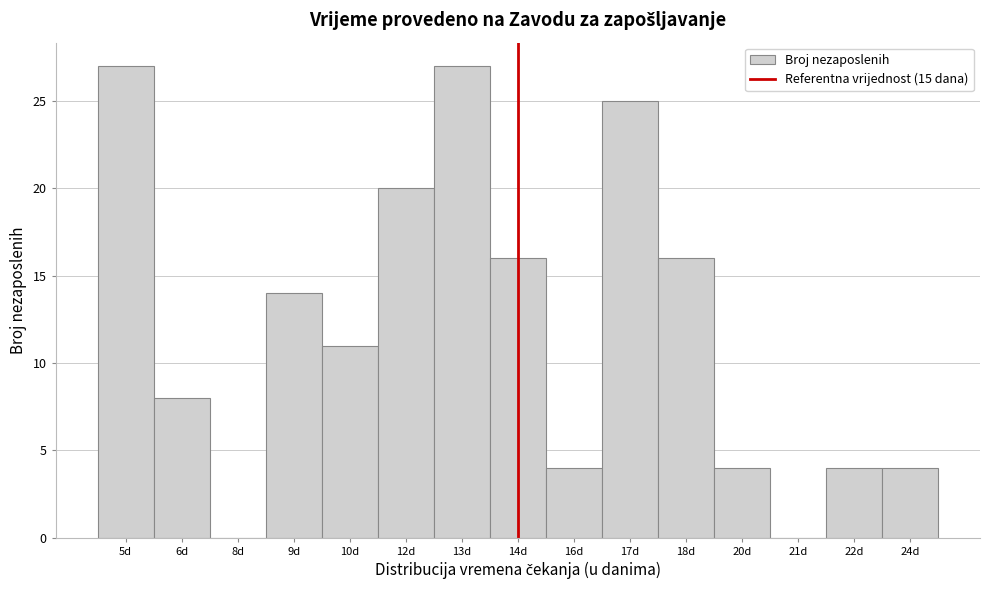

Reading left to right, transcribe all the data shown in this chart.

5d=27	6d=8	8d=0	9d=14	10d=11	12d=20	13d=27	14d=16	16d=4	17d=25	18d=16	20d=4	21d=0	22d=4	24d=4